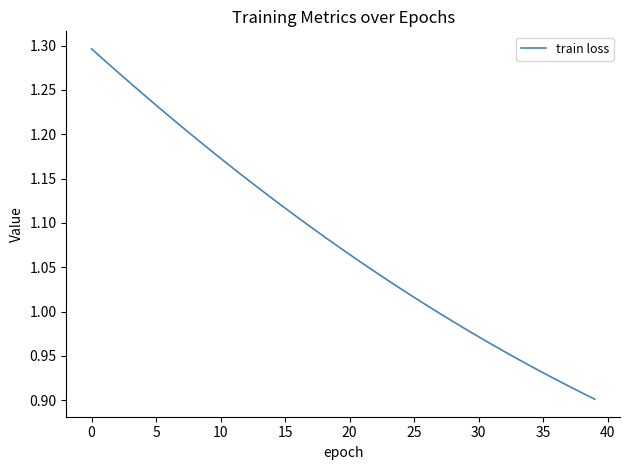

Is this an area chart (filled region under the line)?

No